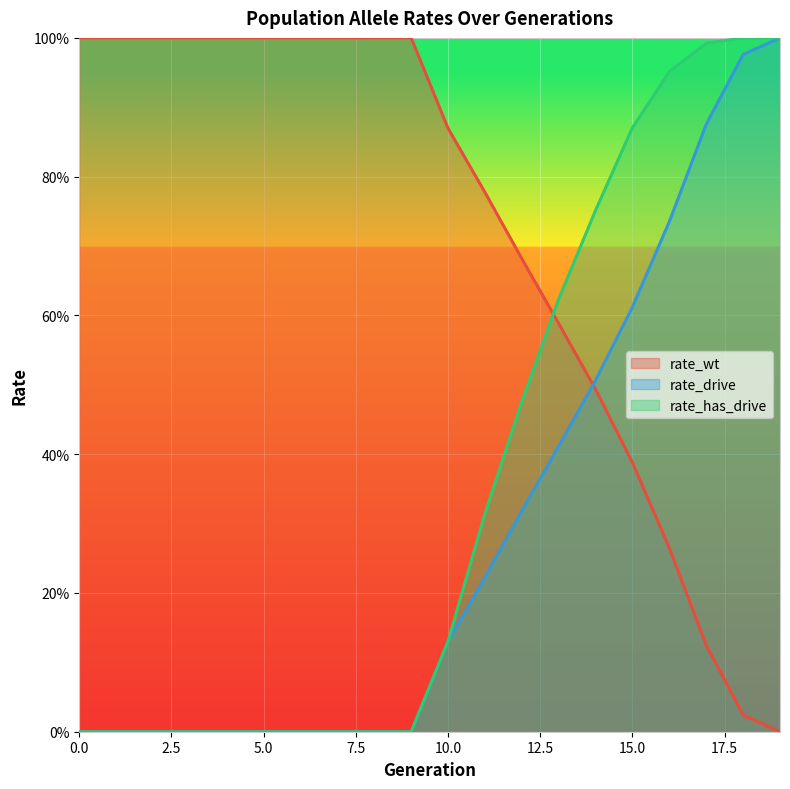

List the series in order of their peak value, highest first.

rate_wt, rate_drive, rate_has_drive